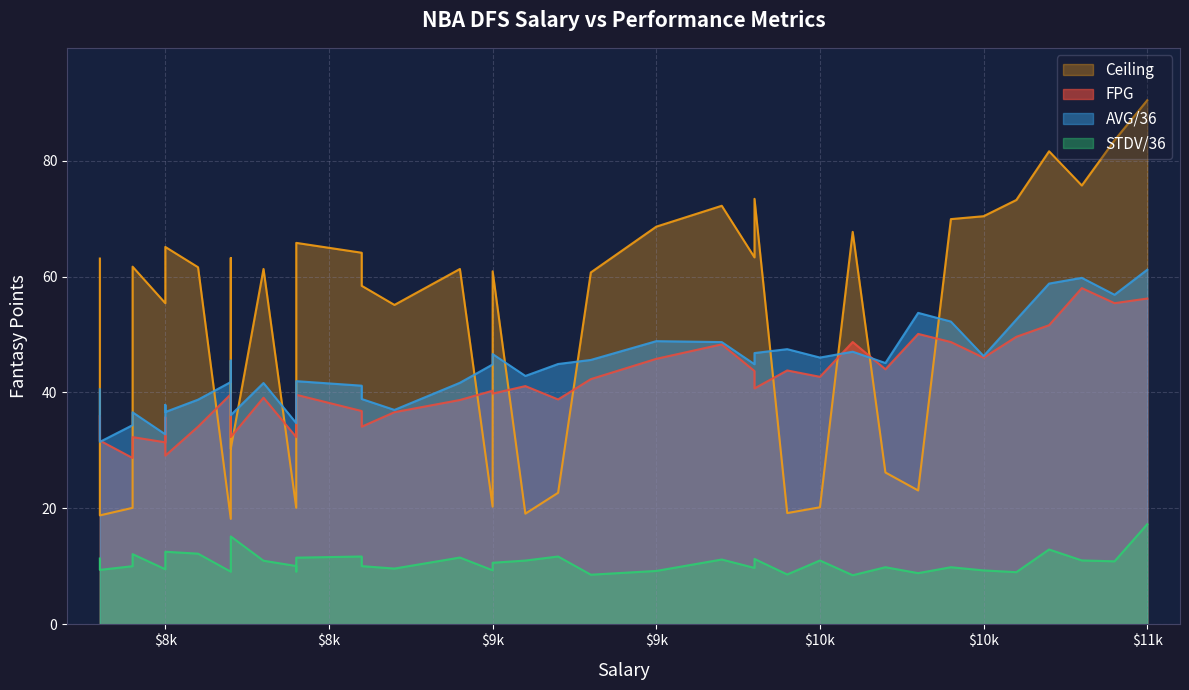

True or false: Ceiling and STDV/36 intersect in this chart.

False